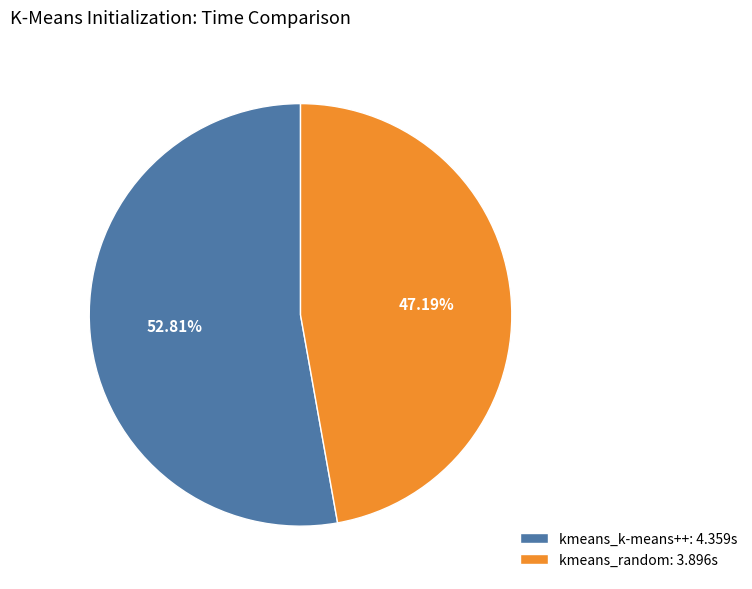

Rank the categories by value from lowest to highest.

kmeans_random, kmeans_k-means++